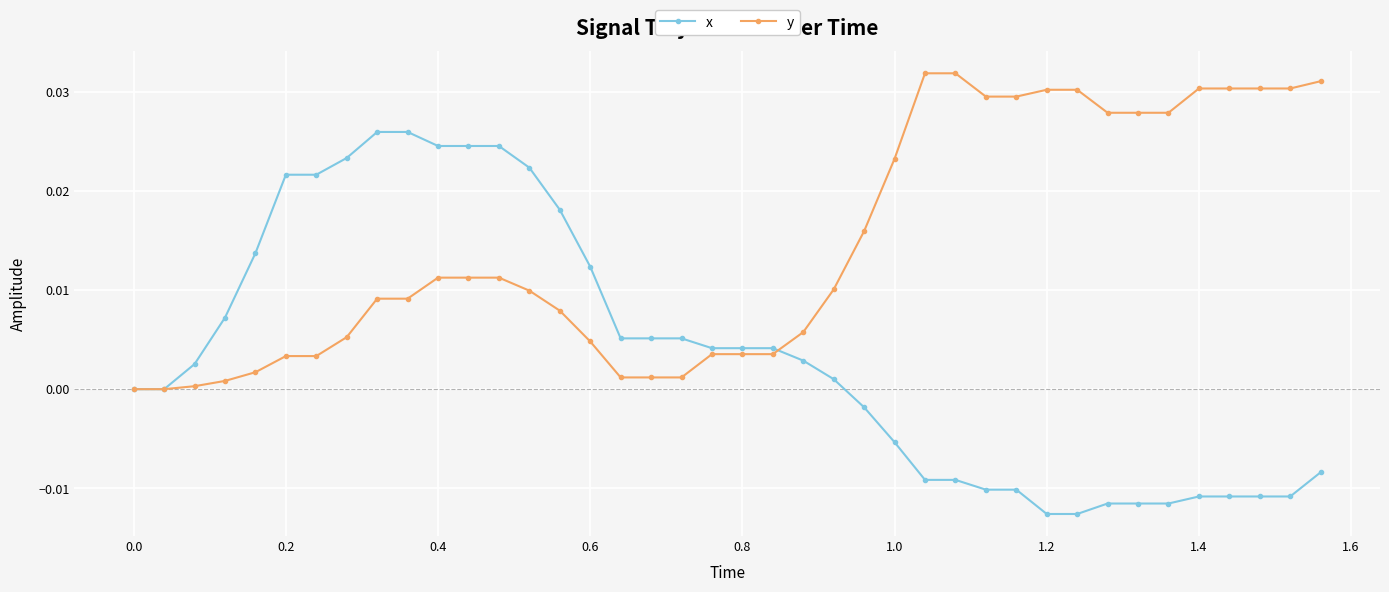

Rank the series by their maximum value, from highest to lowest.

y, x